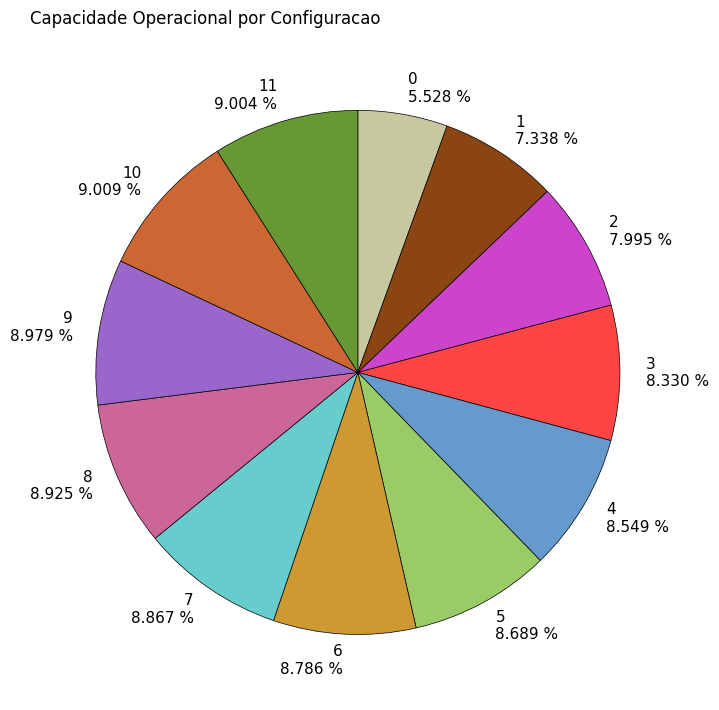

What is the ratio of the value at 0 5.528 % to the value at 11 9.004 %?

0.6